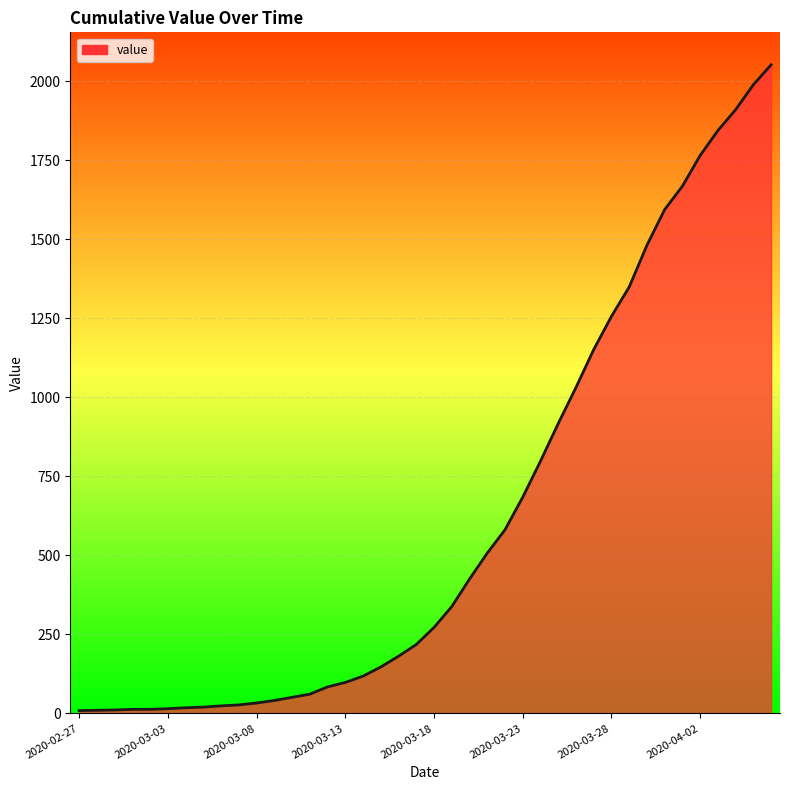

What is the greatest value displayed?

2052